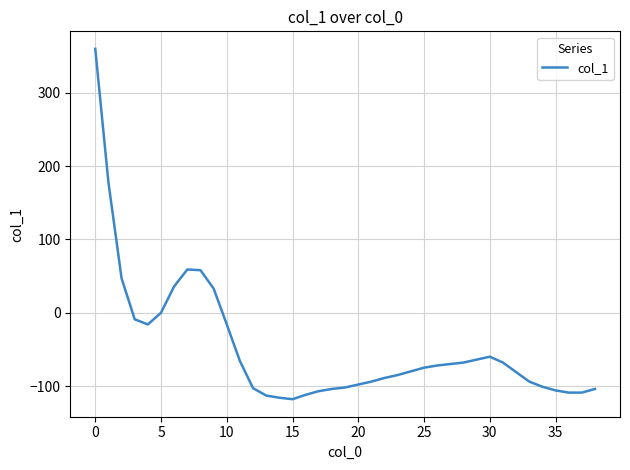

What is the minimum value shown in the chart?

-118